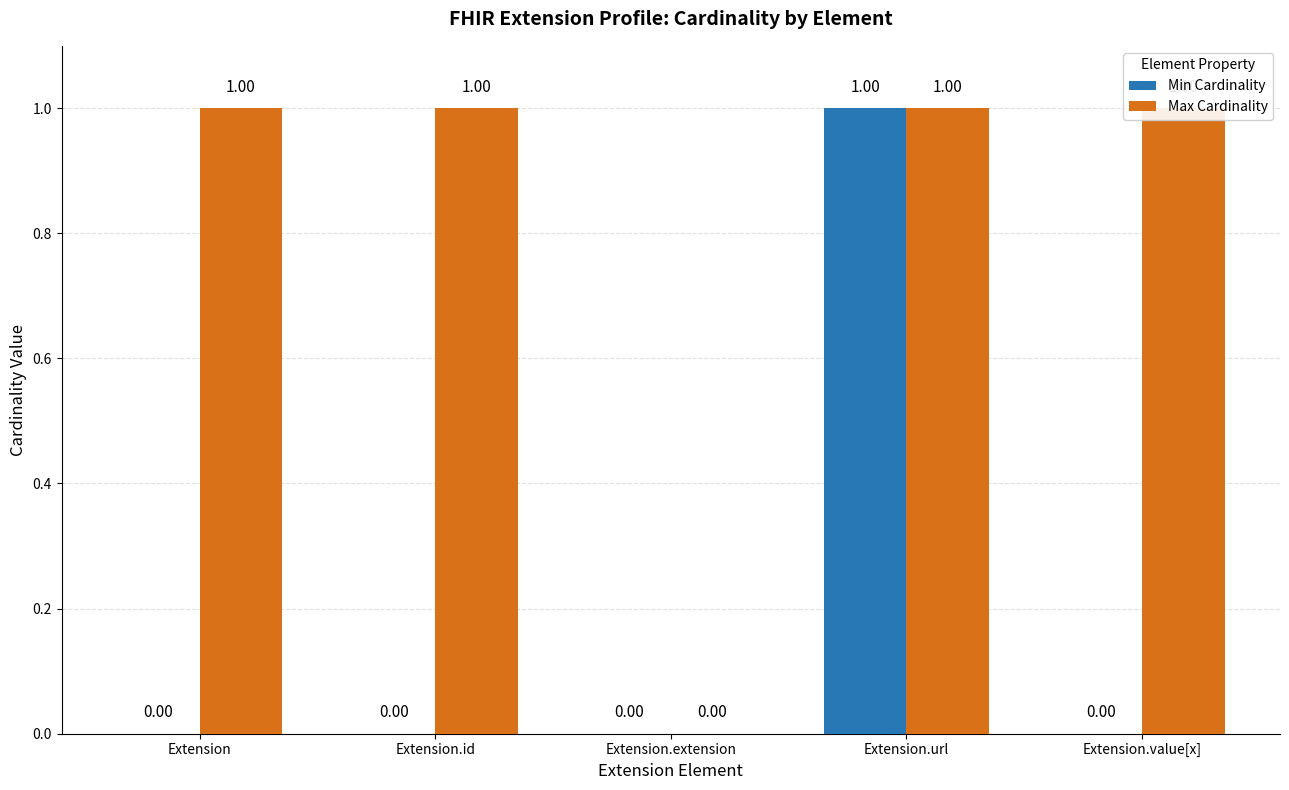

Which series has the widest spread of values?

Min Cardinality